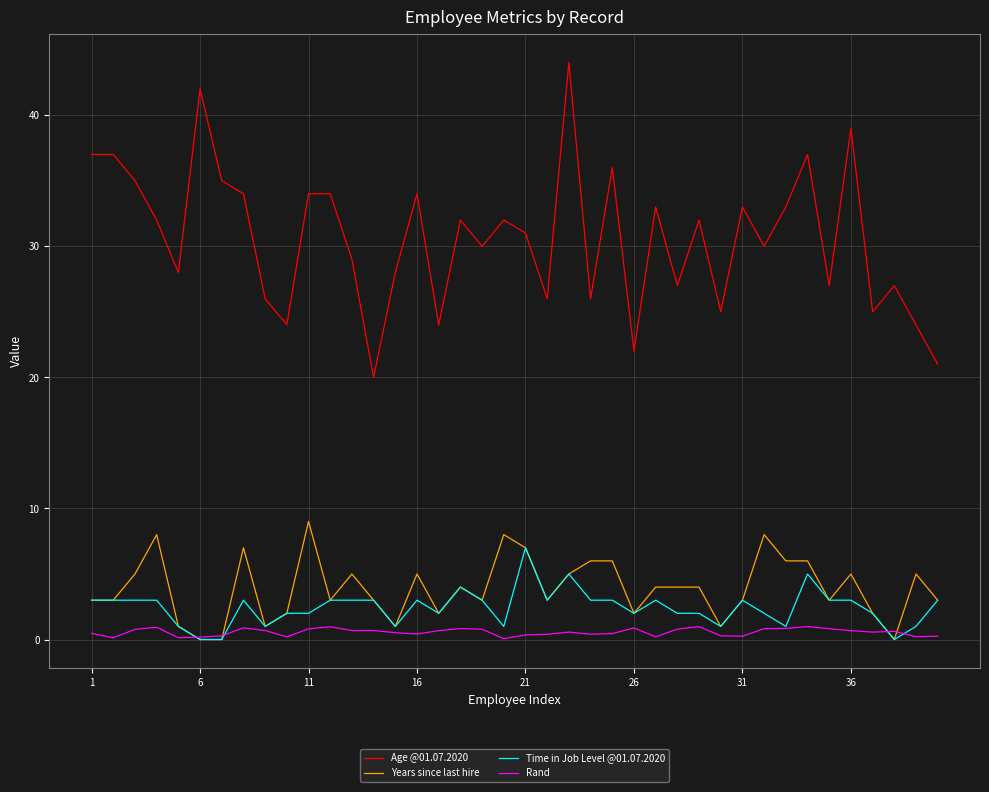

What is the maximum value for Age @01.07.2020?

44.0